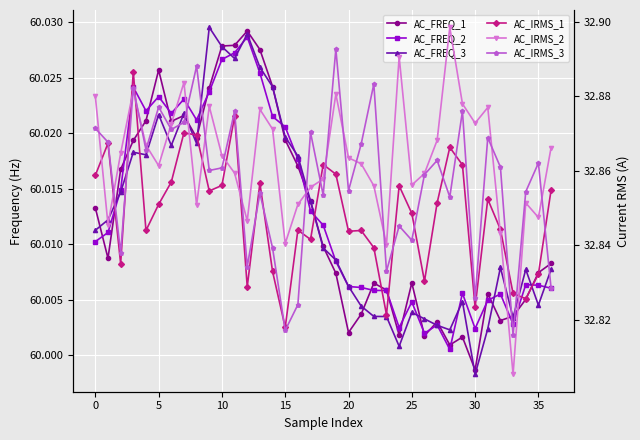

What is the average value of the AC_IRMS_3 series?

32.9